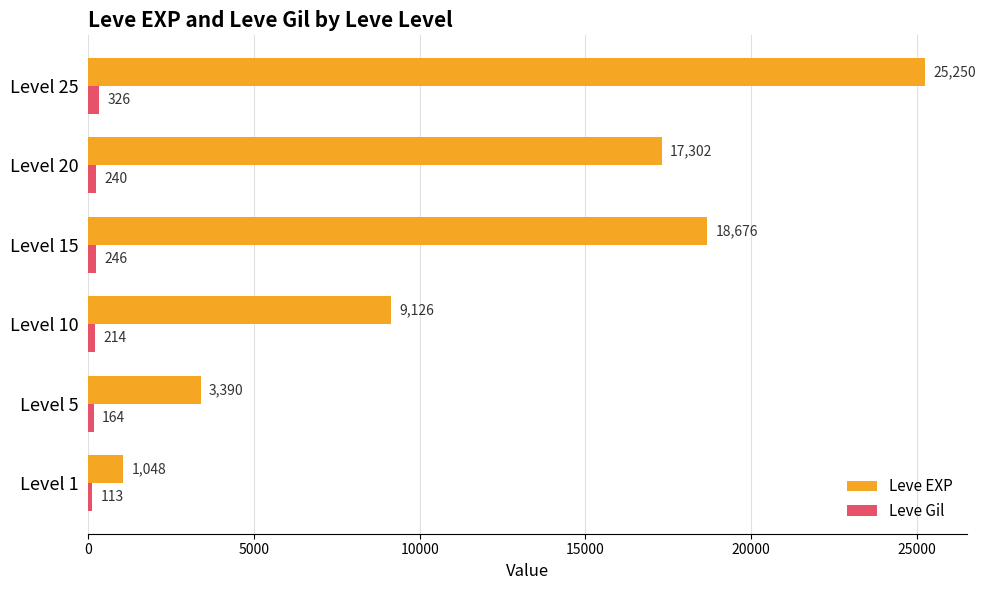

What is the approximate value of Leve EXP at Level 20?

17302.0